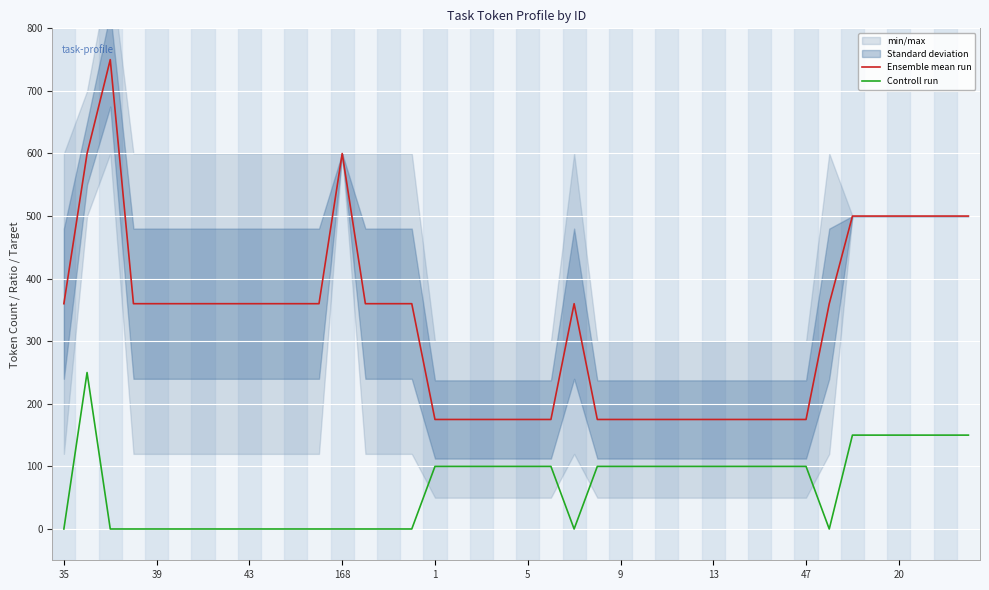

True or false: Controll run and Ensemble mean run cross at least once.

False